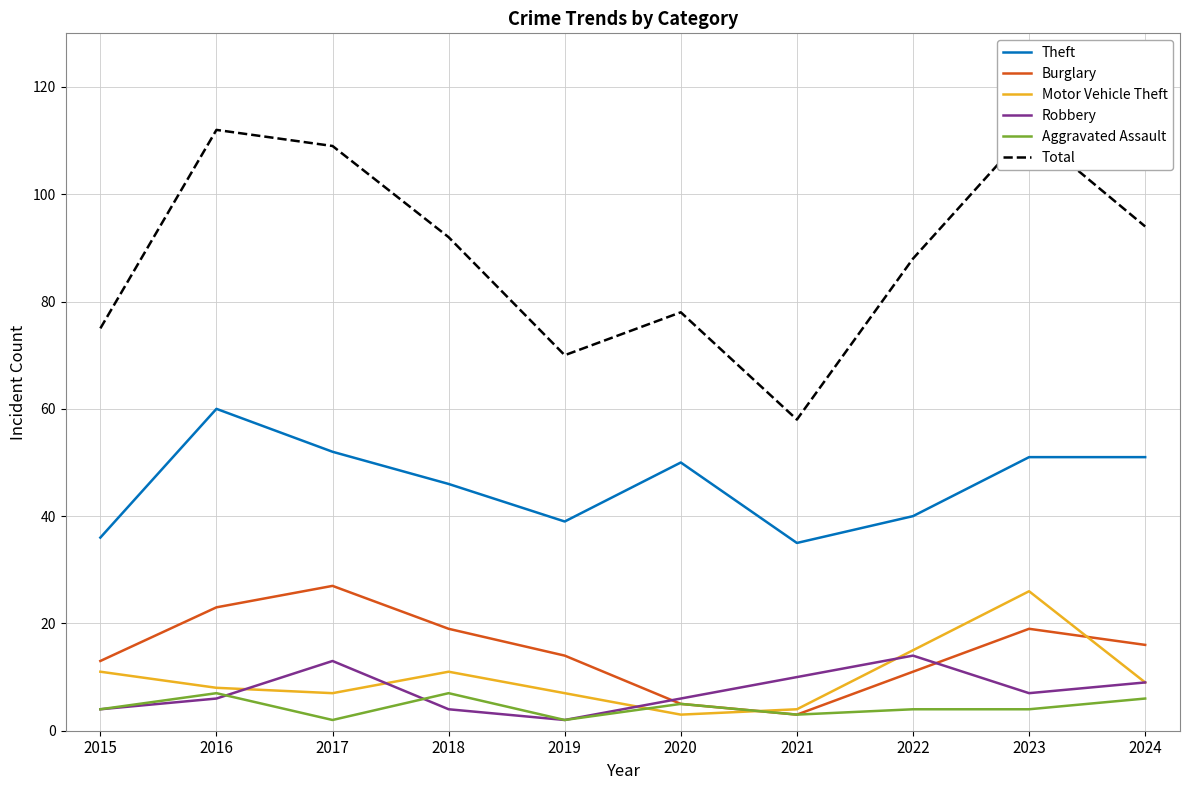

What is the difference between the maximum and second lowest values in the Total series?

42